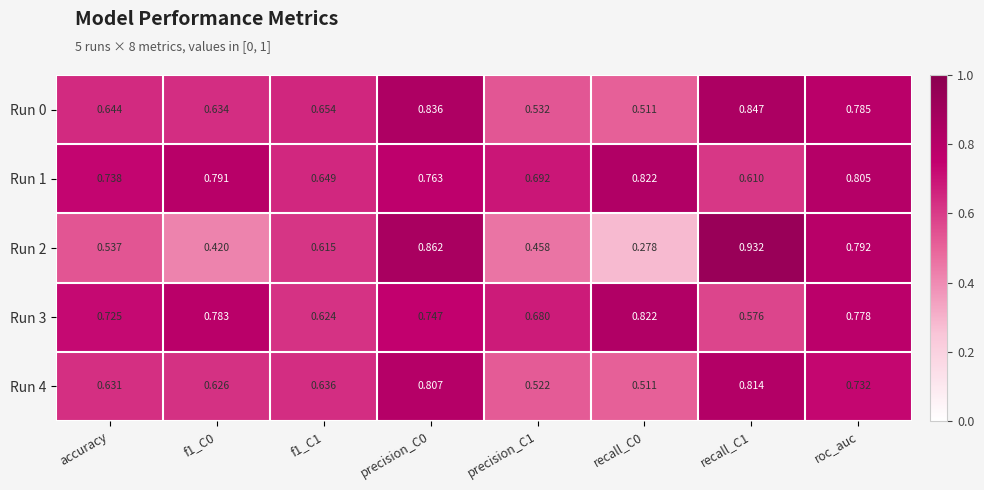

Is the value of Run 2 at recall_C1 greater than the value of Run 1 at precision_C1?

Yes